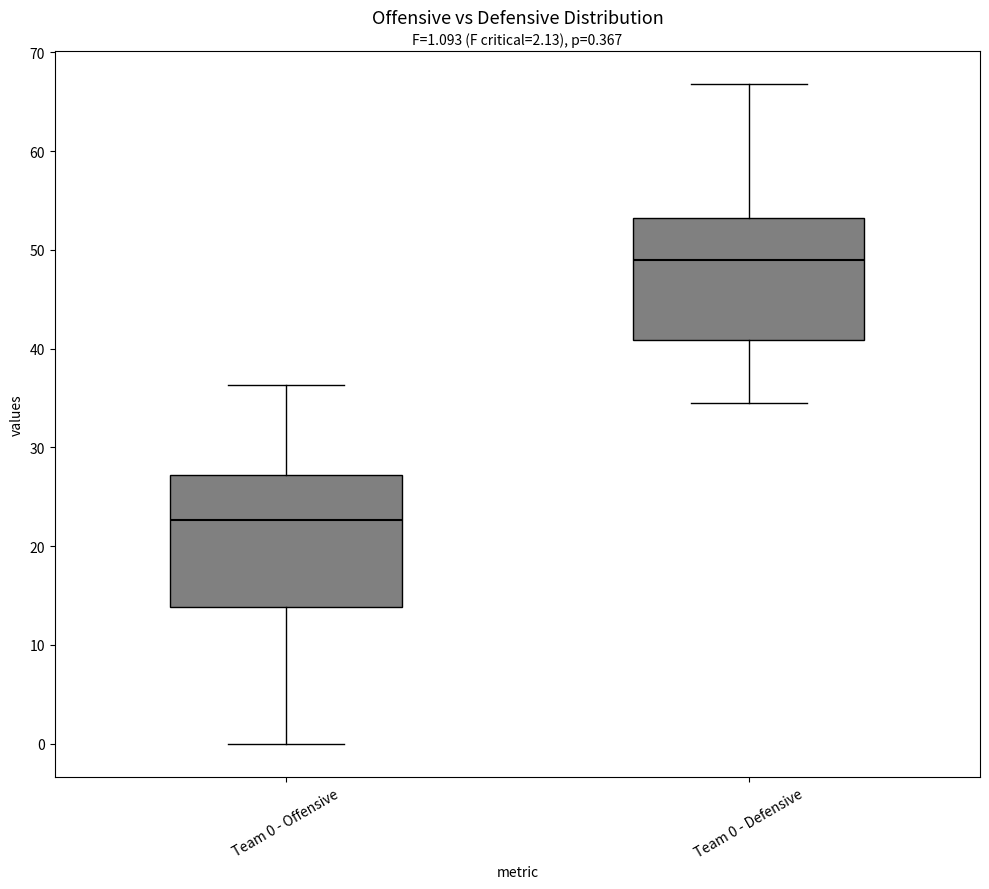

Which box's median line is the highest?

Team 0 - Defensive